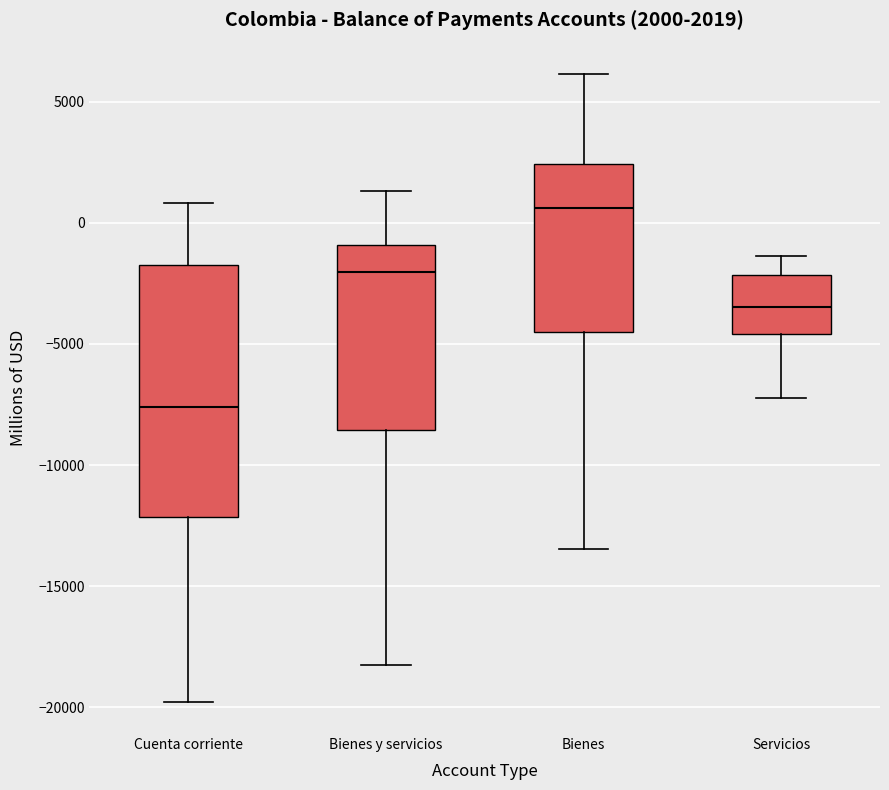

Which box's median line is the lowest?

Cuenta corriente